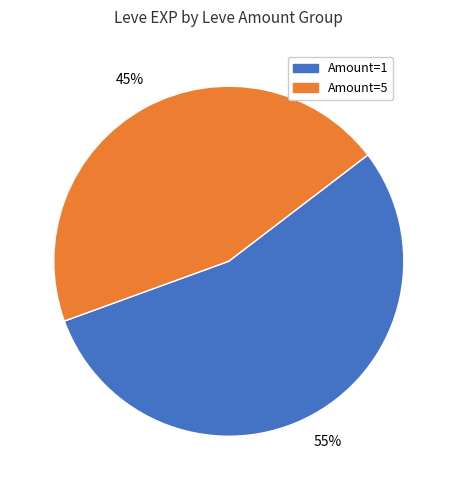

Does any single category account for the majority?

Yes